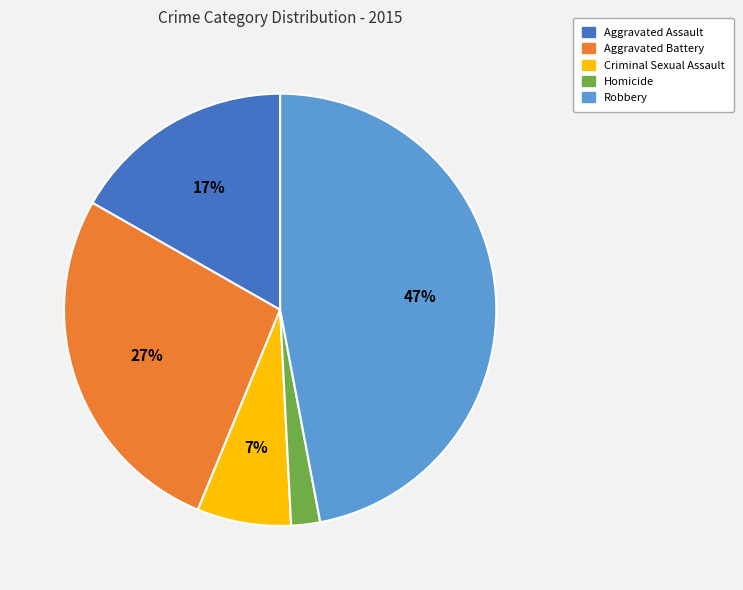

What is the smallest slice in the pie chart?

Homicide